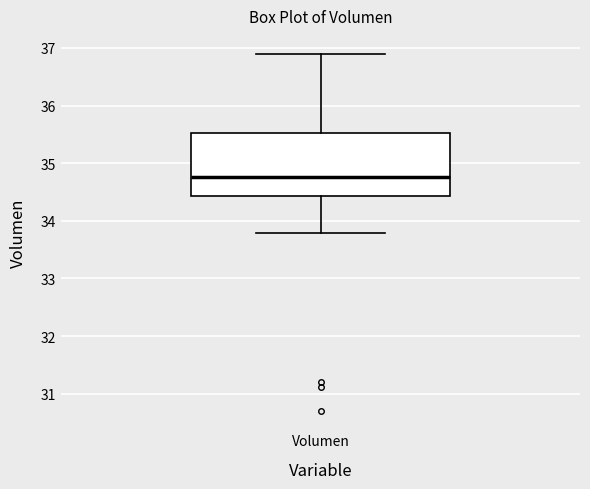

Read this box plot against the y-axis: the position of the median line, the range covered by the box, and the ends of both whiskers. The values are not printed on the chart, so give them approximately, as read against the axis.

median 34.8, box 34.4 to 35.5, whiskers 33.8 to 36.9